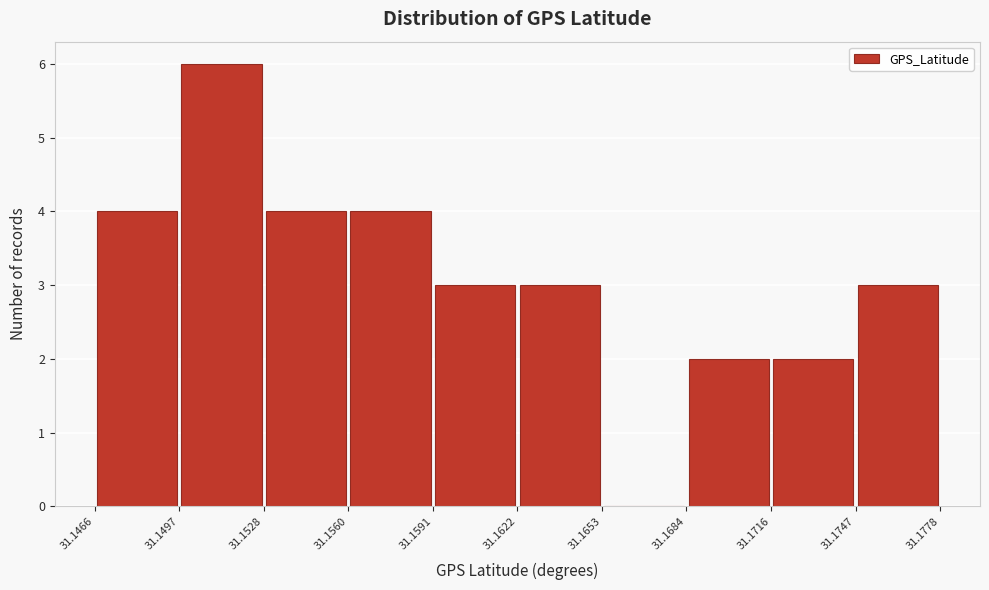

Reading left to right, list every bar in this chart as the range it spans on the x-axis followed by its height. The values are not printed on the chart, so give them approximately, as read against the axis.

31.1466 to 31.1497: 4
31.1497 to 31.1528: 6
31.1528 to 31.1560: 4
31.1560 to 31.1591: 4
31.1591 to 31.1622: 3
31.1622 to 31.1653: 3
31.1653 to 31.1684: 0
31.1684 to 31.1716: 2
31.1716 to 31.1747: 2
31.1747 to 31.1778: 3